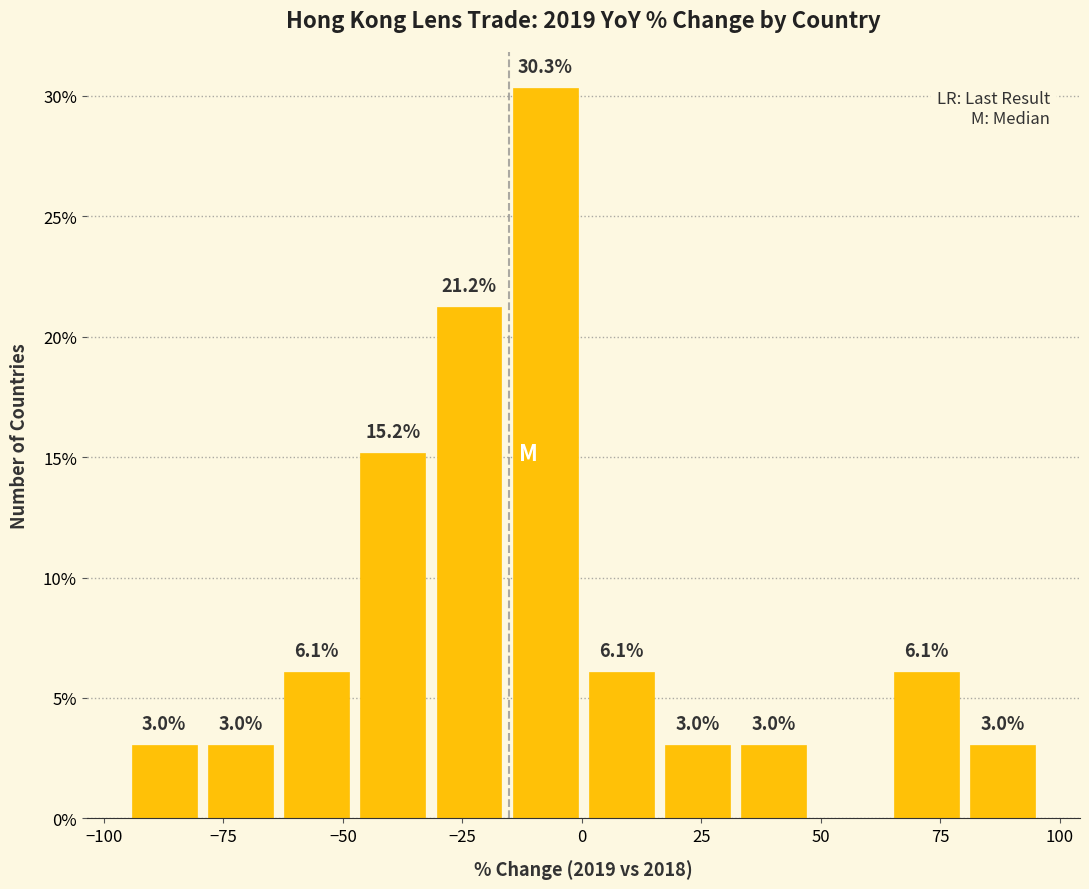

Around what value on the x-axis is the tallest bar? Give the approximate position of its centre, as read against the axis.

-10